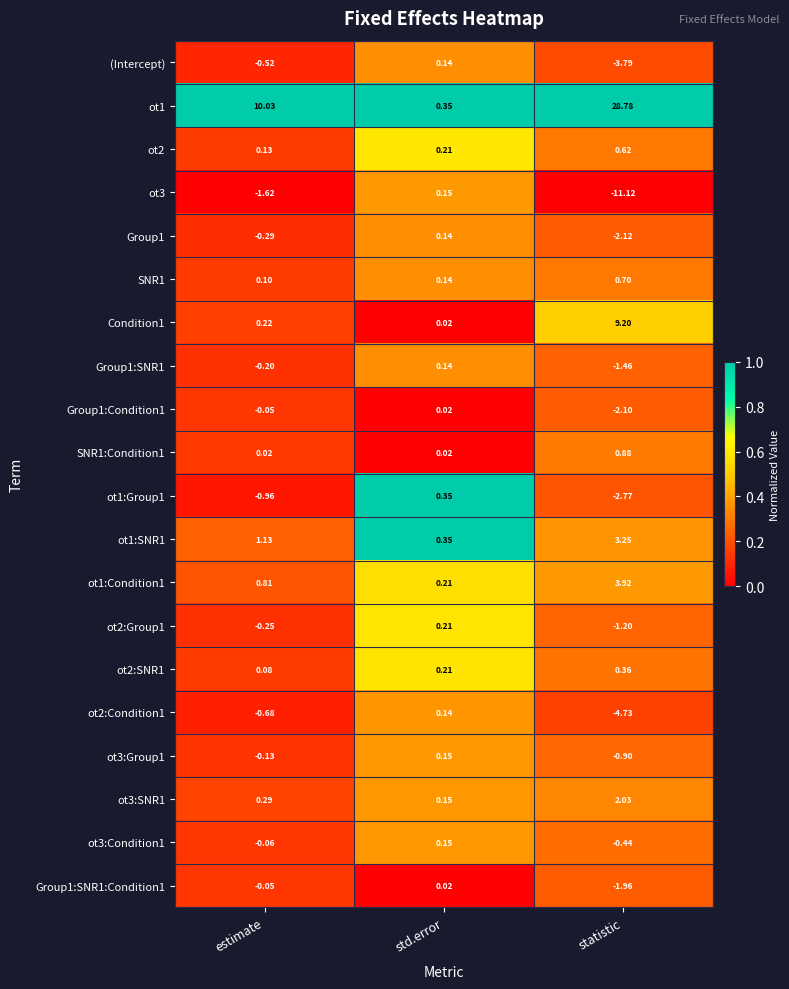

At which category is the sum across all series the highest?

statistic